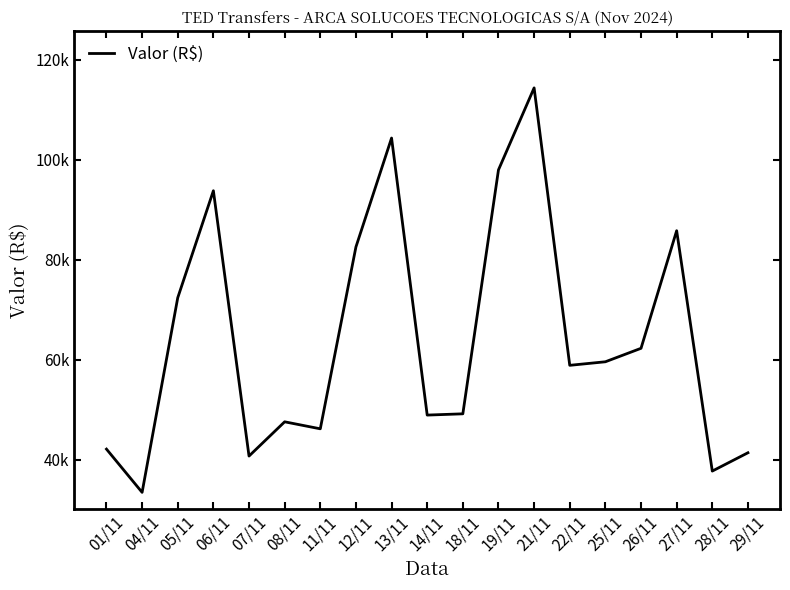

True or false: the data shows 48890.1 at 14/11.

True